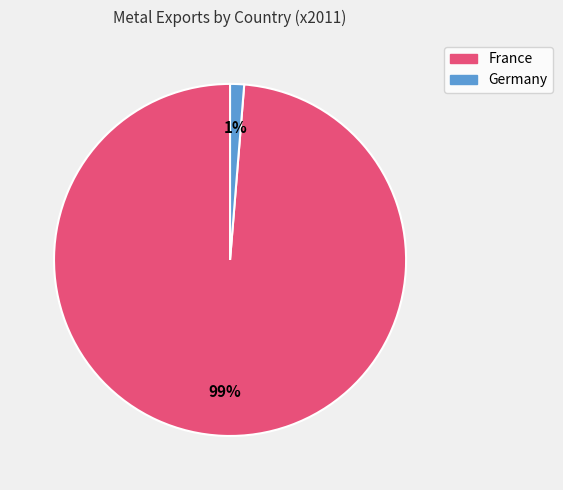

The France slice represents 85% of the pie. True or false?

False